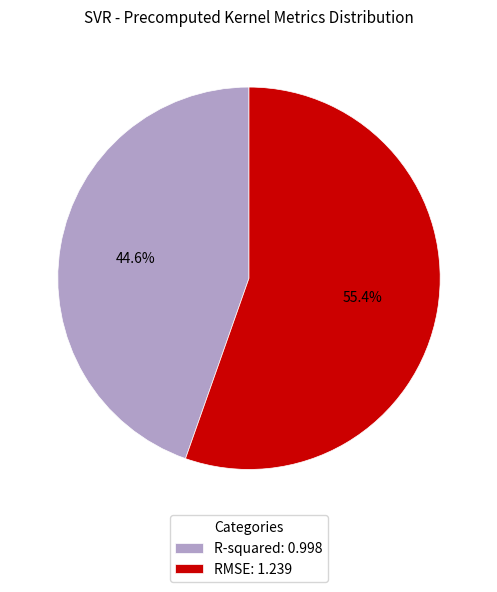

To the nearest percent, what is the difference between the largest and smallest slice percentages?

11%